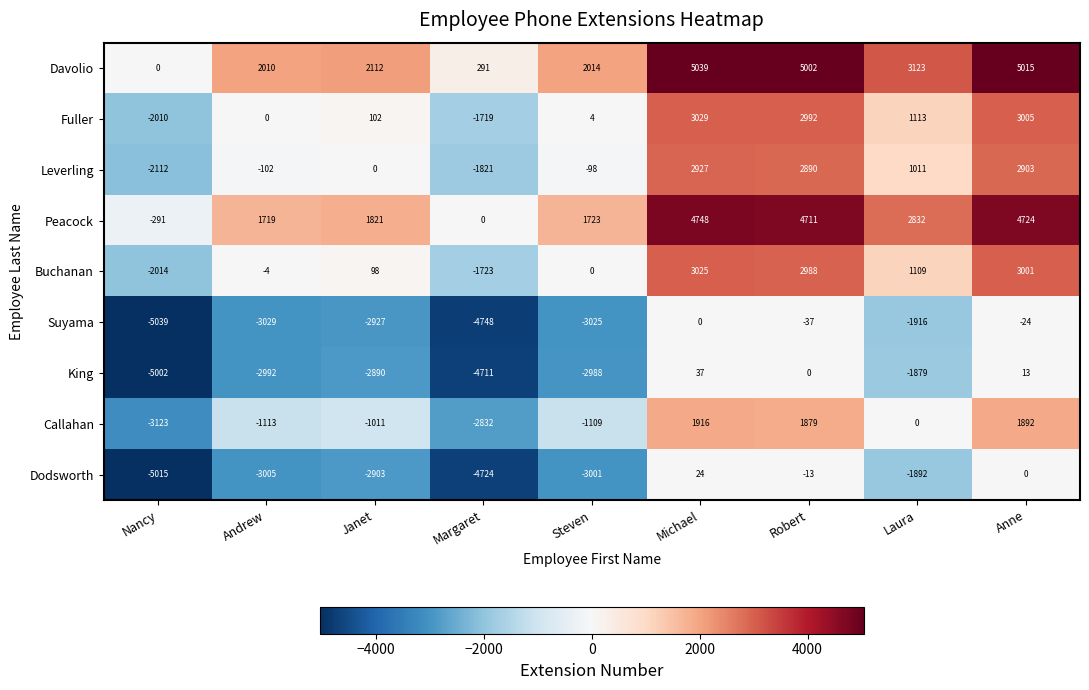

What is the greatest value displayed?

5039